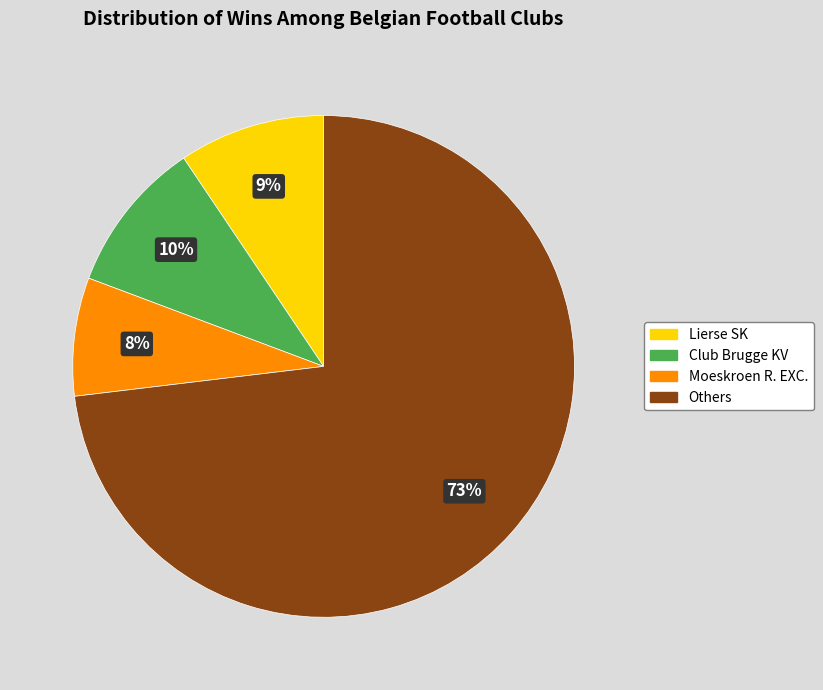

Which has a higher value, Moeskroen R. EXC. or Club Brugge KV?

Club Brugge KV